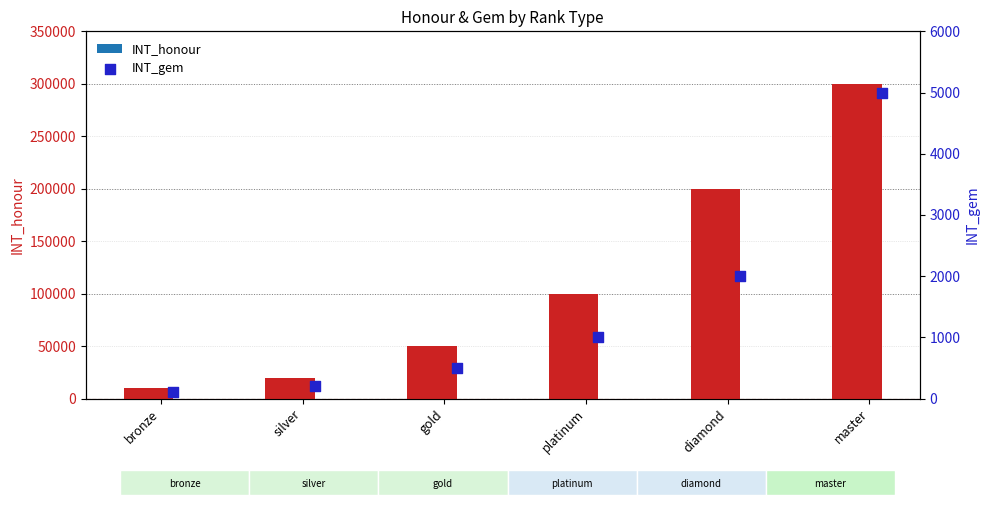

Which series reaches the minimum Y coordinate?

INT_gem